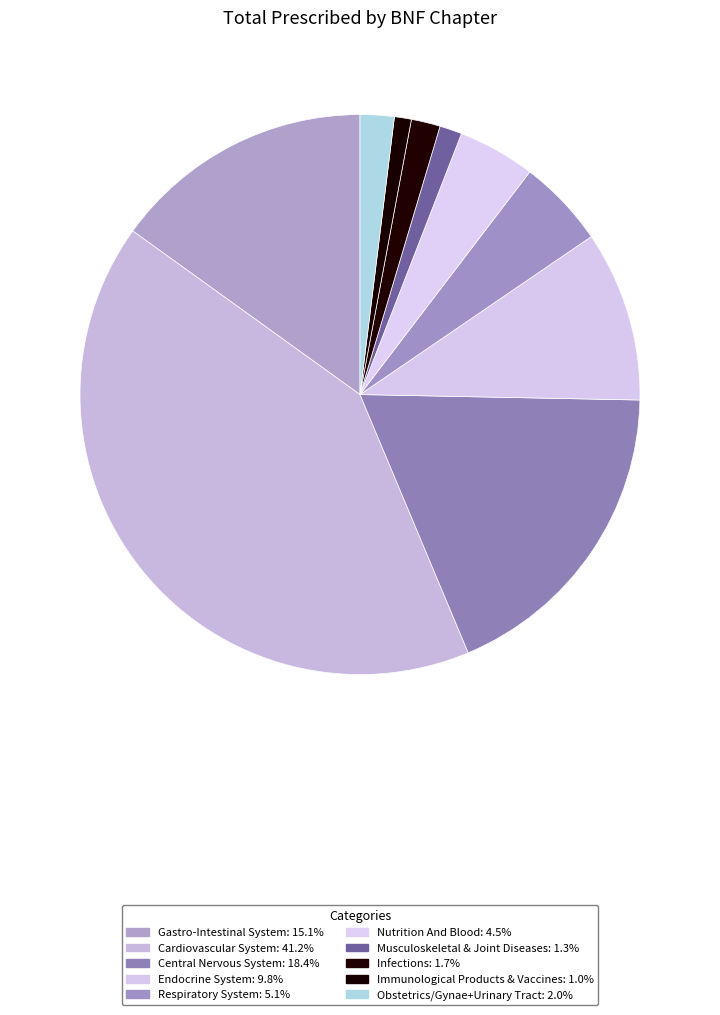

What is the change in value from Respiratory System to Infections?

-22697559